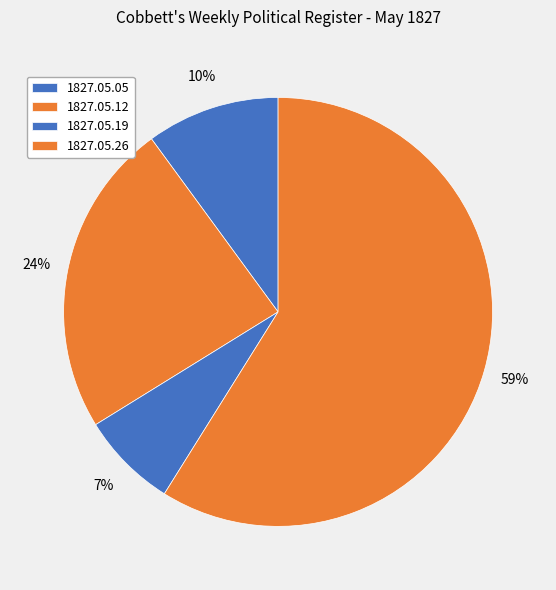

Between 1827.05.12 and 1827.05.05, which is larger?

1827.05.12